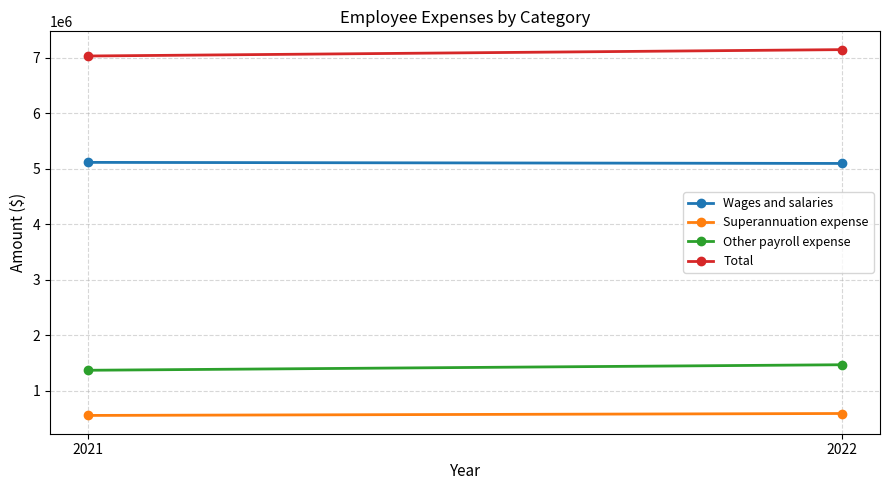

How many Superannuation expense values are between 551907 and 586714?

2